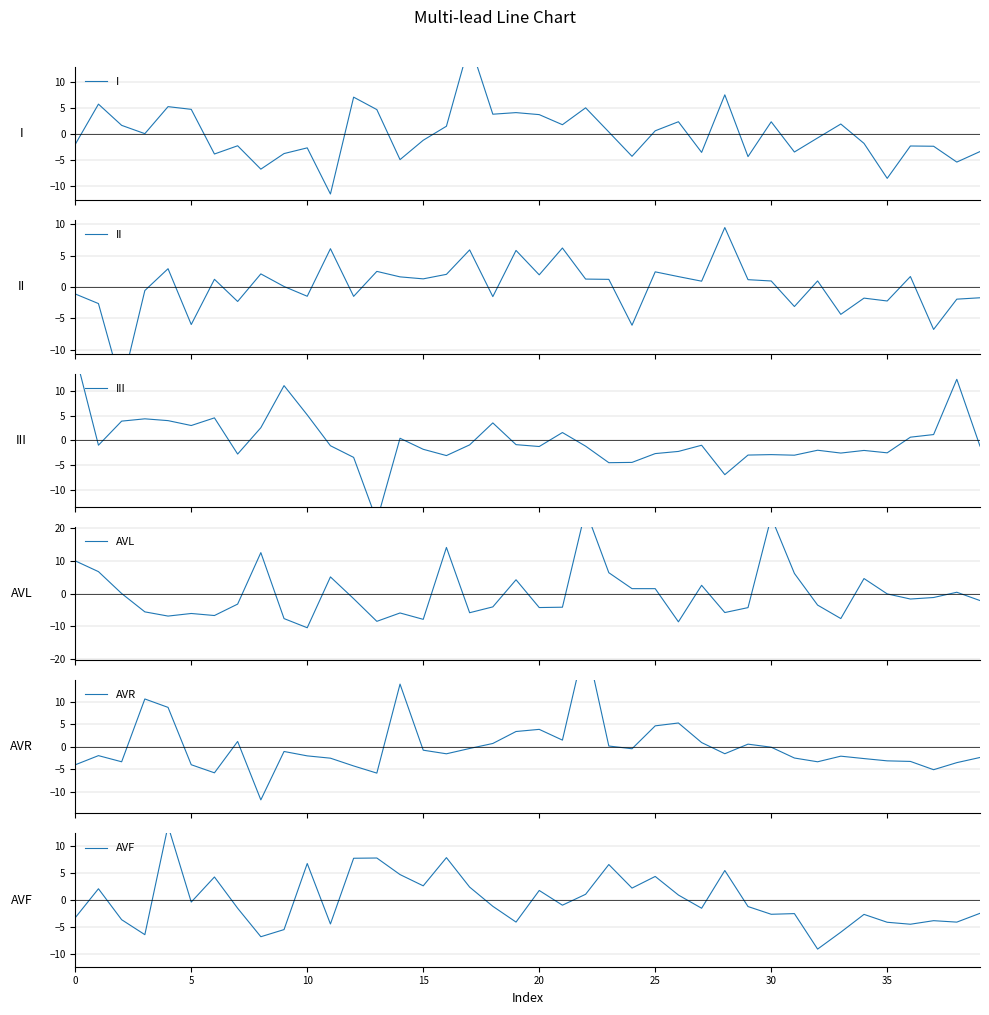

True or false: I and III intersect in this chart.

True